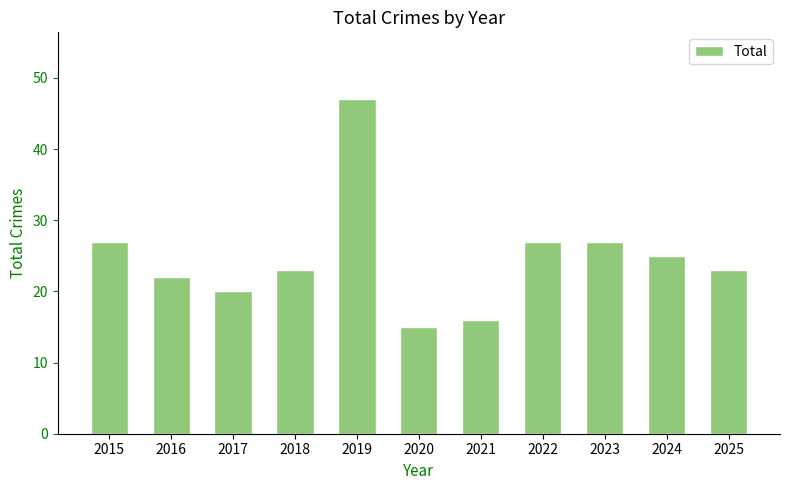

What is the value of the 5th bar from the left?

47